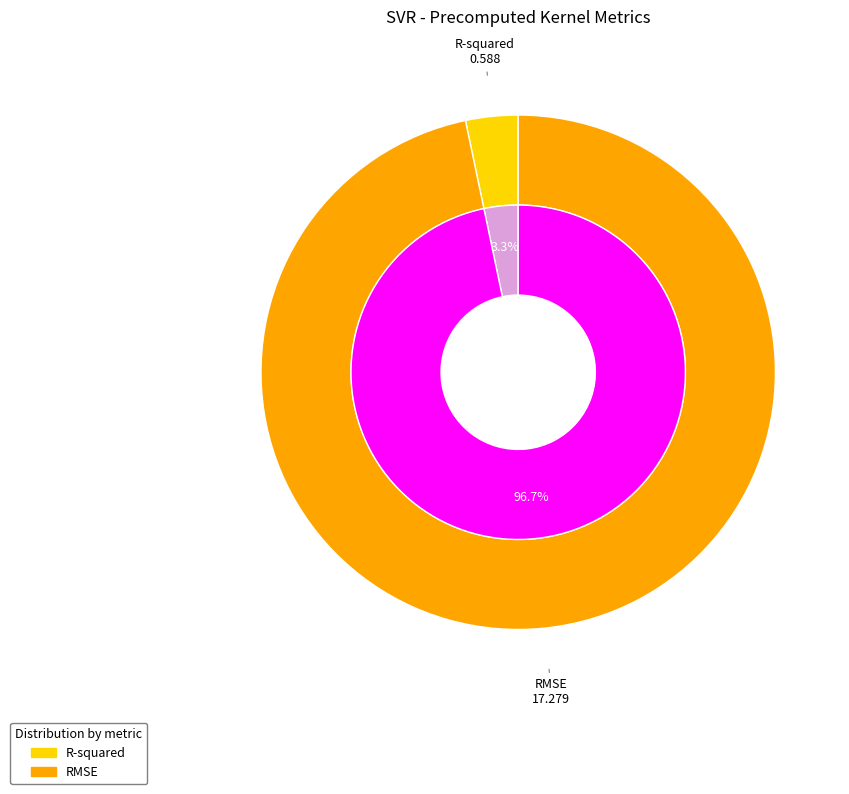

How much of the chart is everything except RMSE?

3.3%